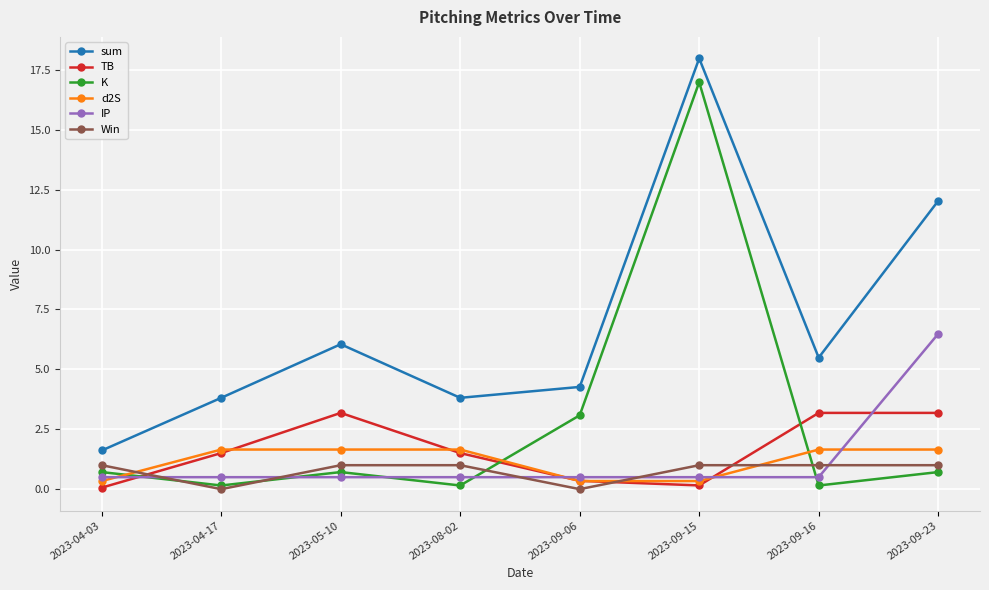

Where does the d2S series first go above 1?

2023-04-17